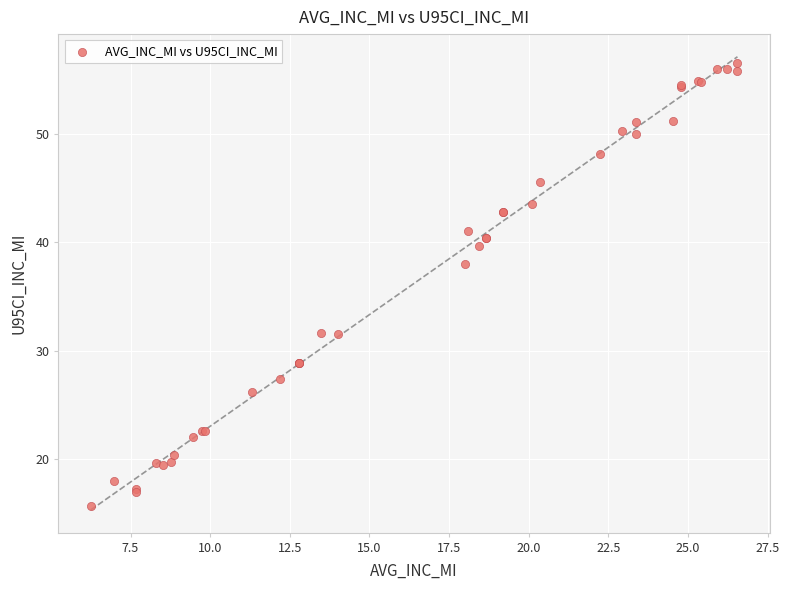

What Y value in the scatter plot is closest to 36?

38.0